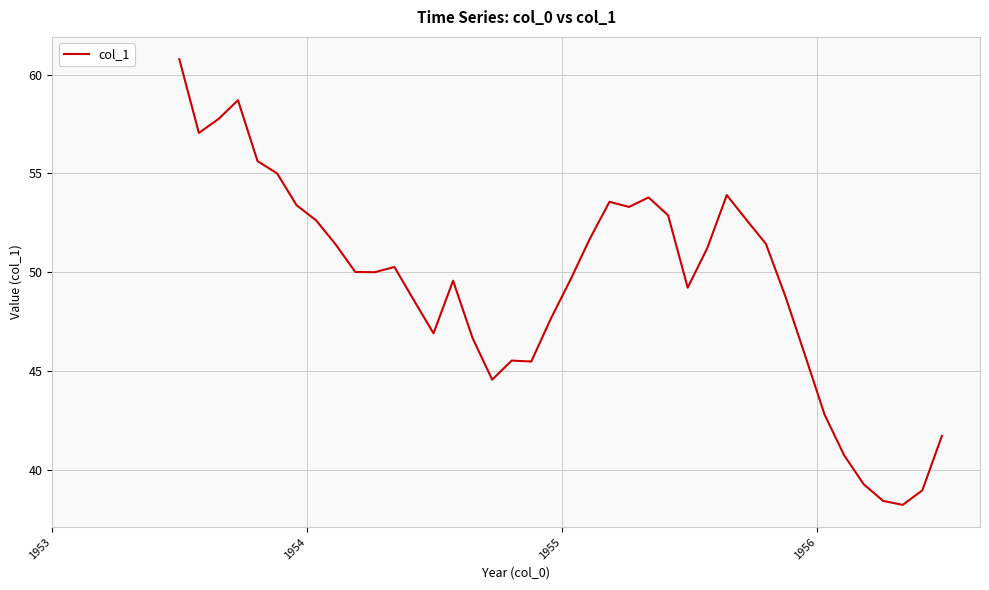

What is the greatest value displayed?

60.8